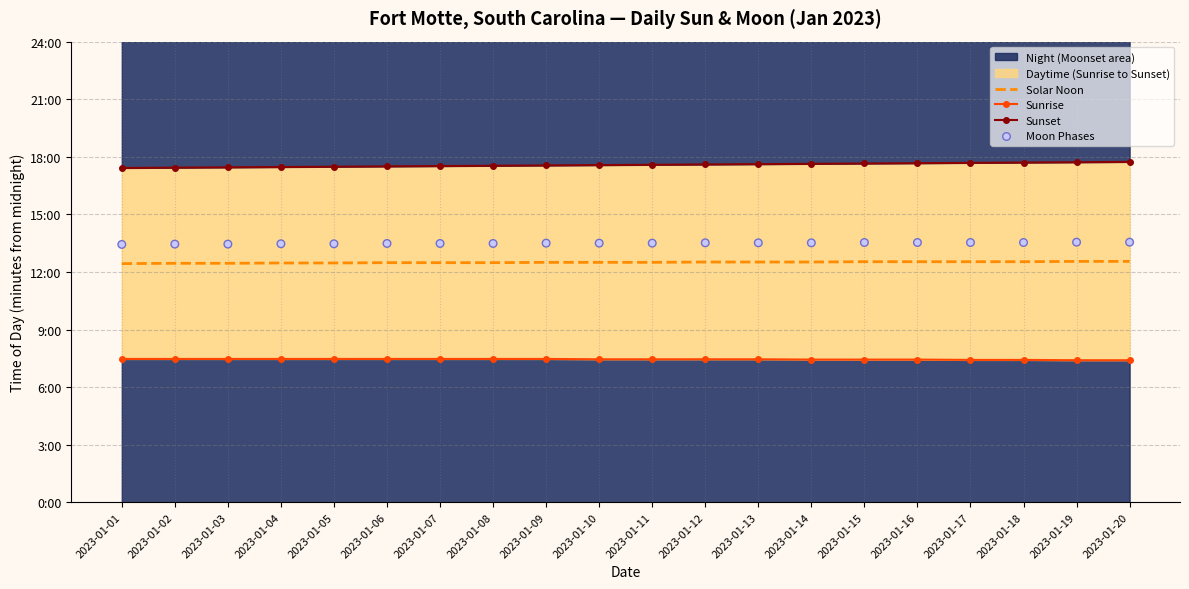

Which series reaches the minimum Y coordinate?

Sunrise